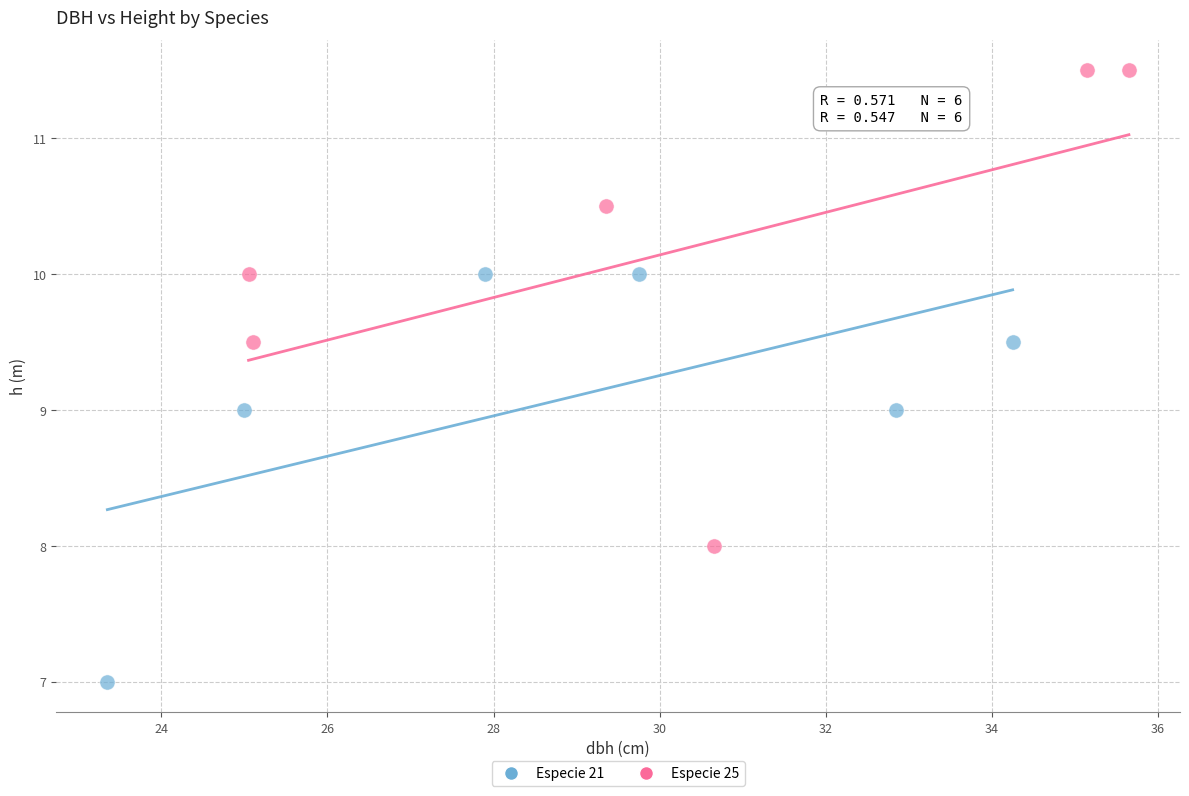

Which series has the largest Y range (max minus min)?

Especie 25